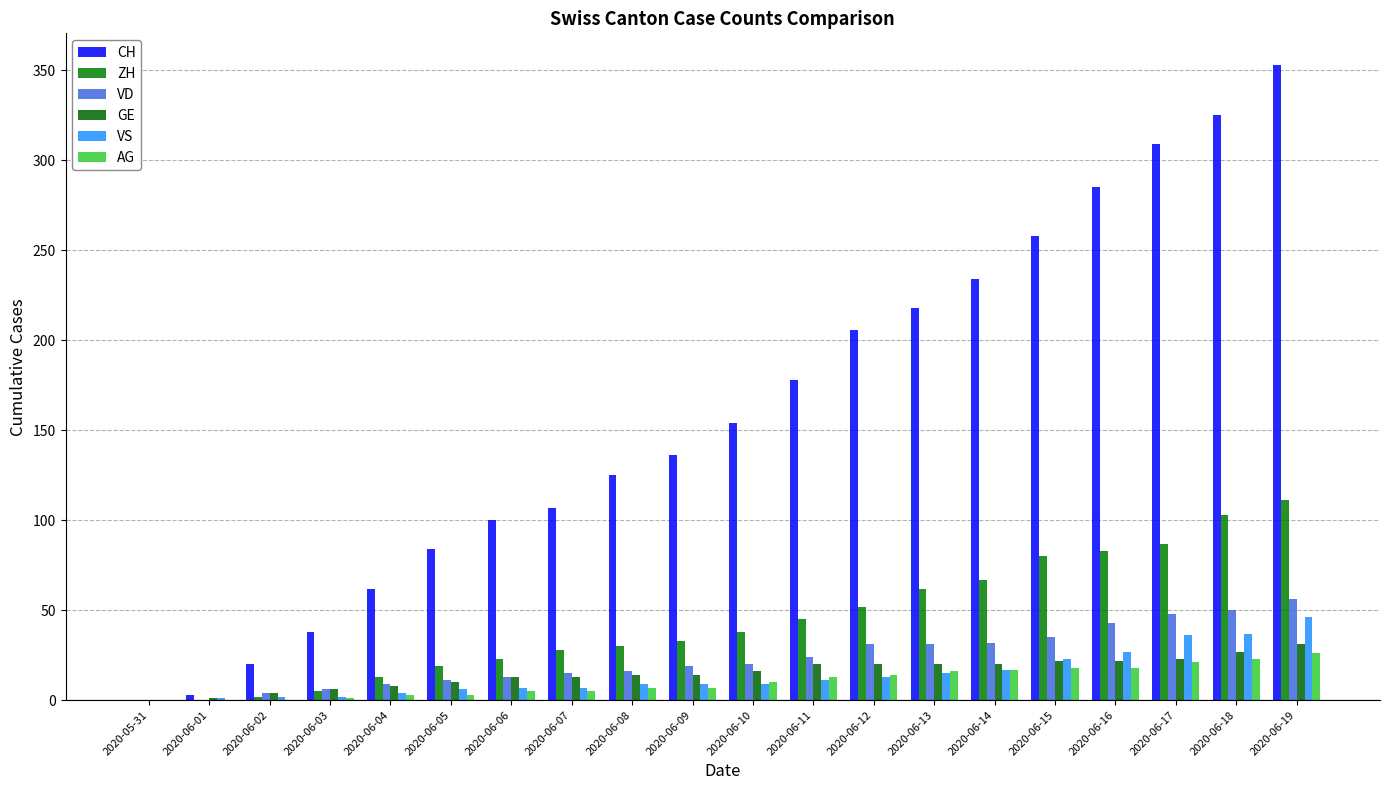

What position from the left is 2020-06-11?

12